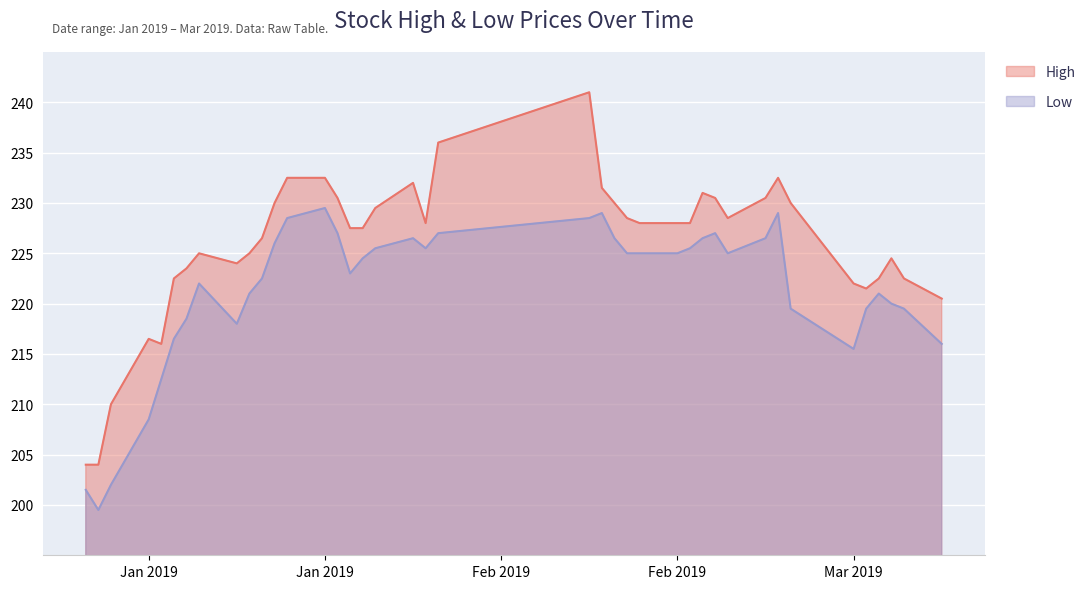

What is the sum of all High values?

9034.5